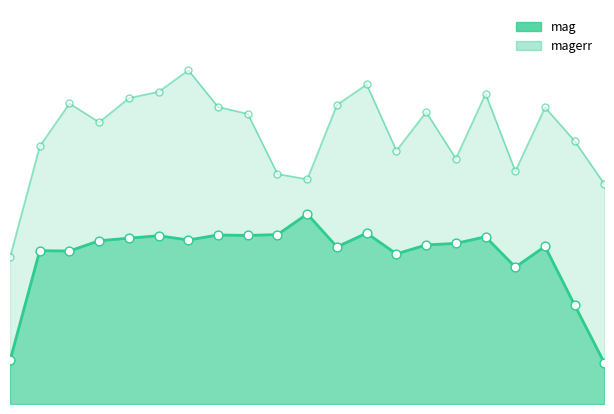

Which series has the largest Y range (max minus min)?

magerr